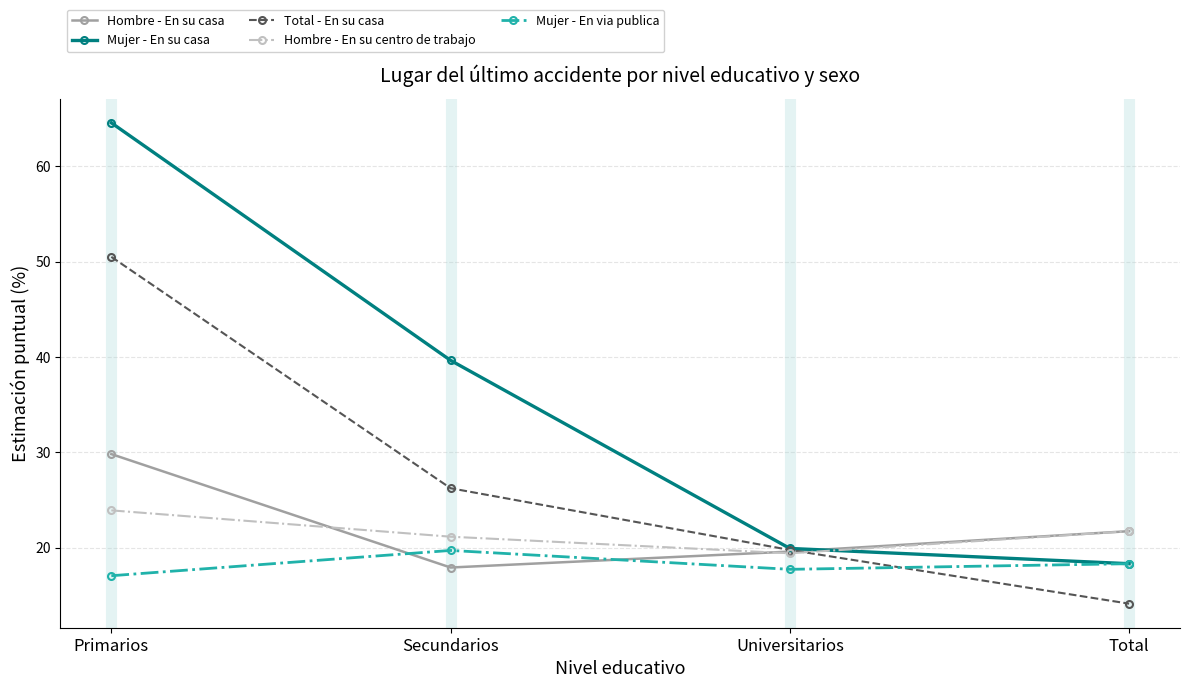

True or false: Mujer - En via publica and Hombre - En su centro de trabajo cross at least once.

False